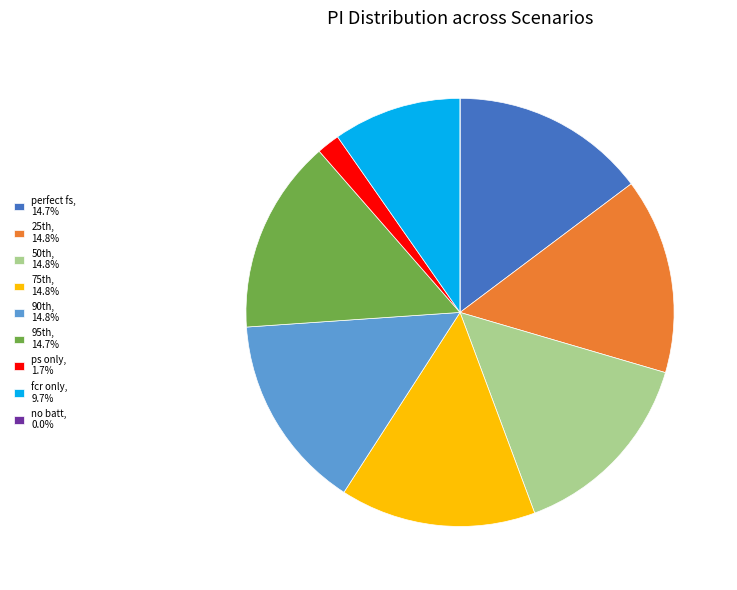

Is there a majority slice in this chart?

No